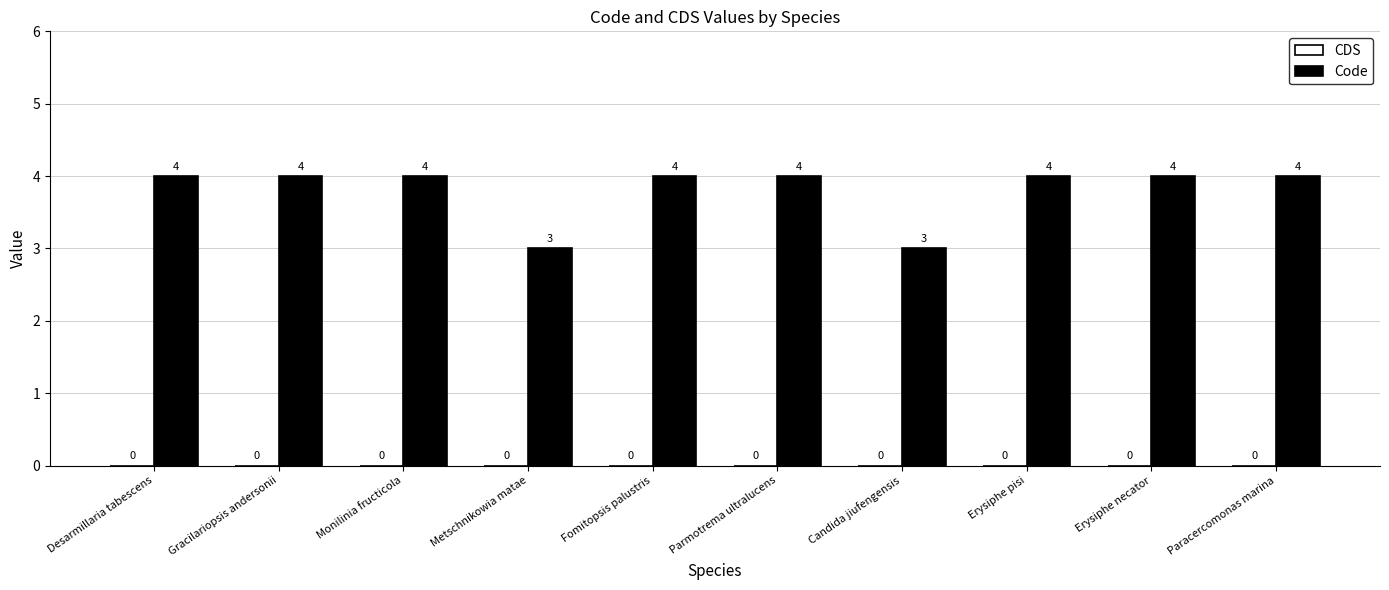

What is the minimum value shown in the chart?

3